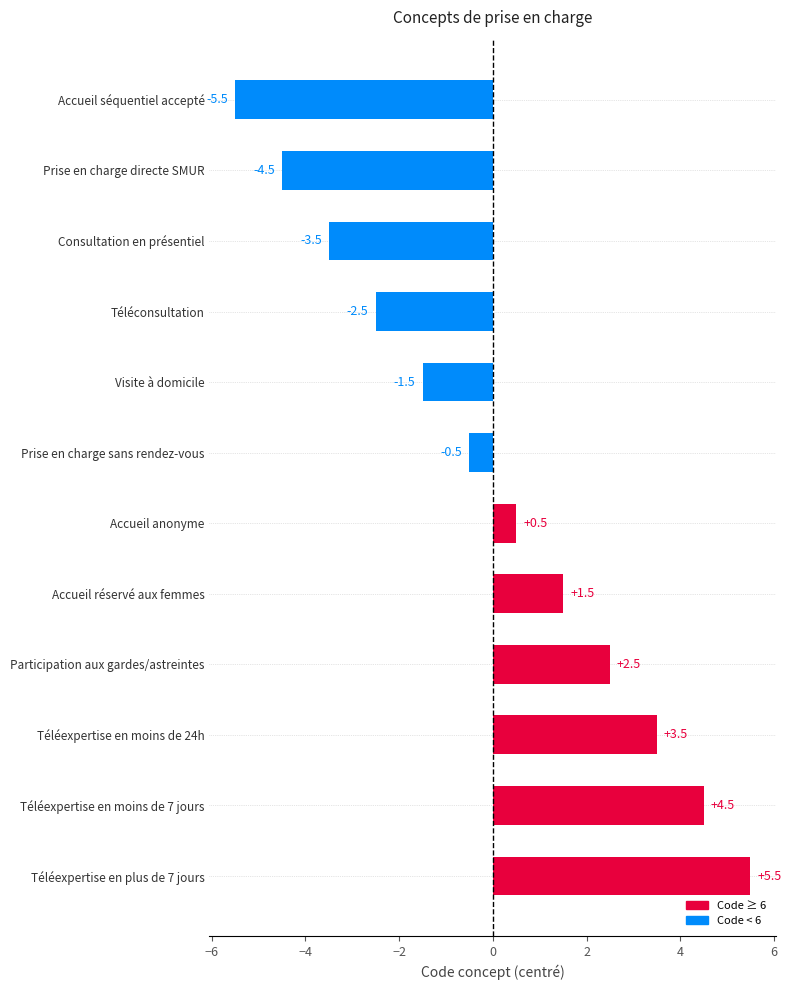

Between Accueil réservé aux femmes and Accueil anonyme, which is larger?

Accueil réservé aux femmes